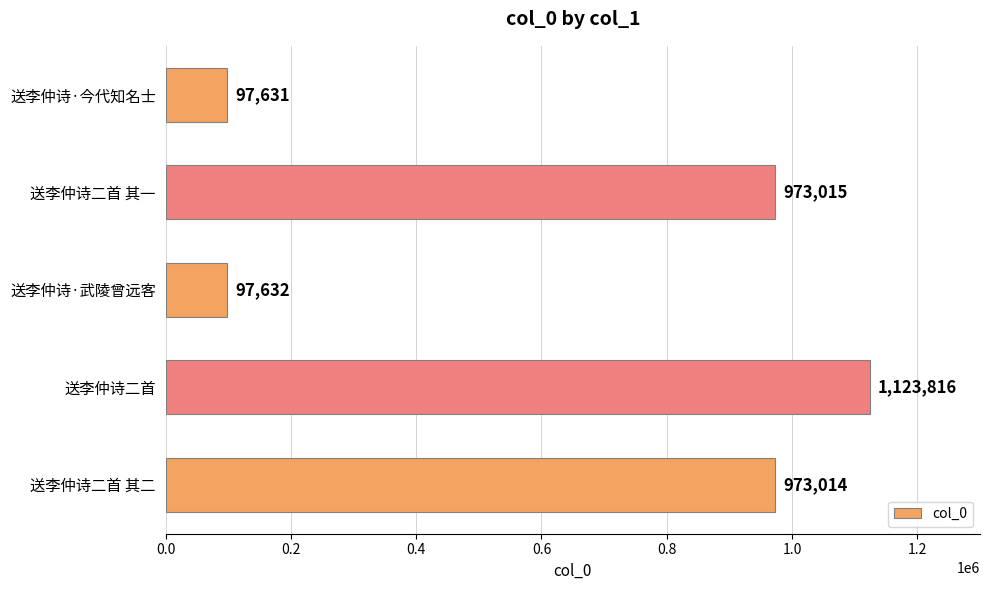

What is the average value?

653022